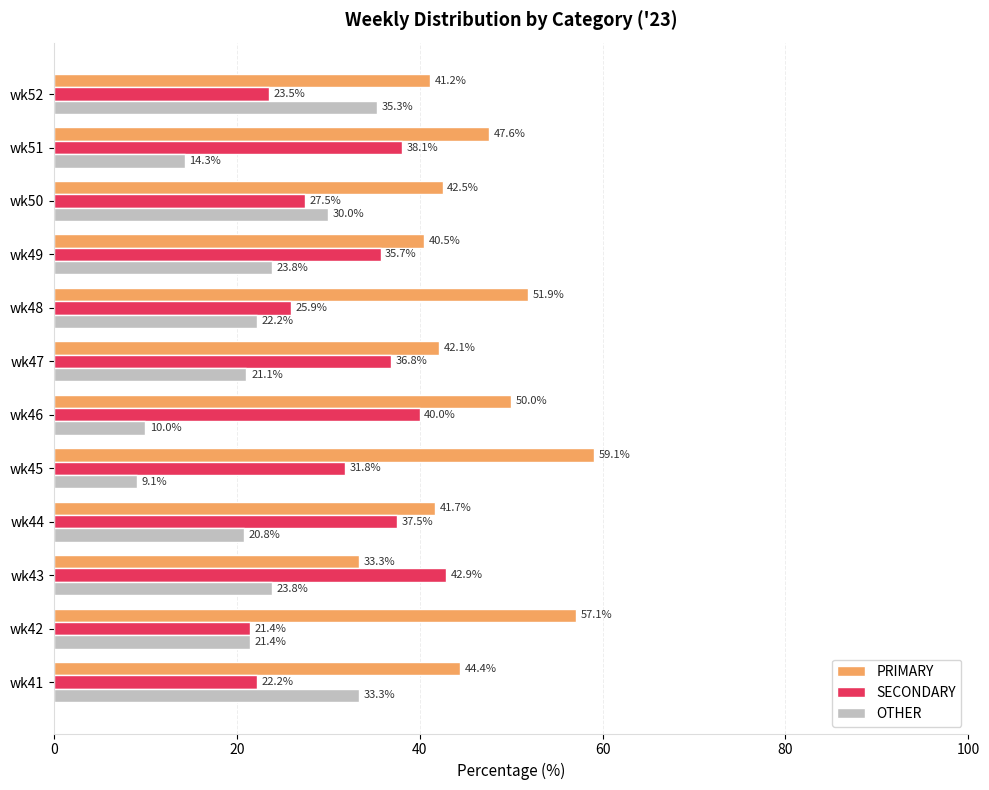

Read the OTHER value at wk49.

23.8